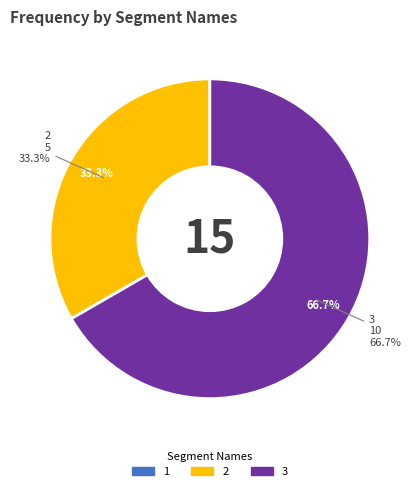

What is the smallest slice in the pie chart?

1